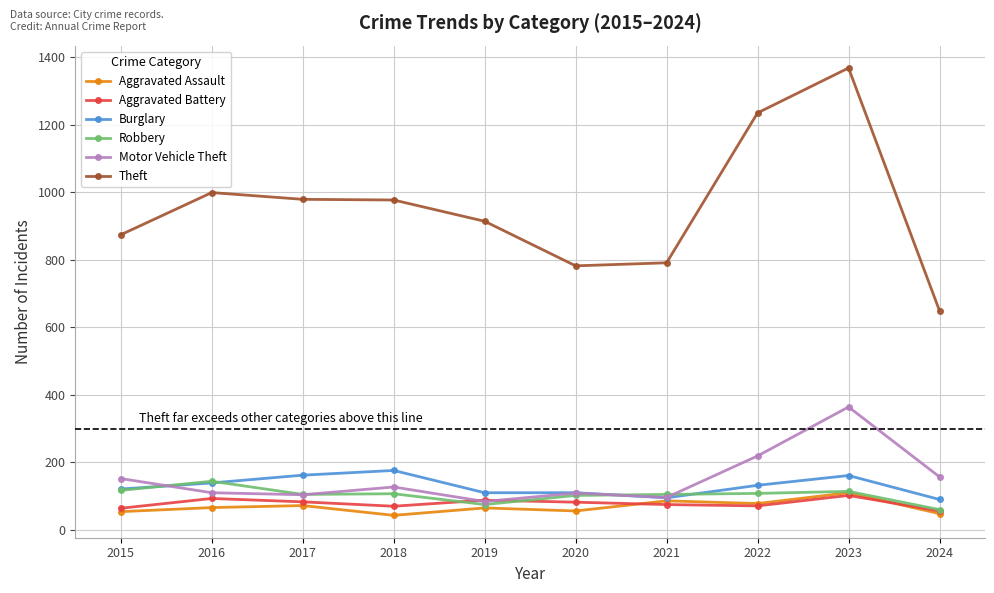

At which category is the sum across all series the highest?

2023